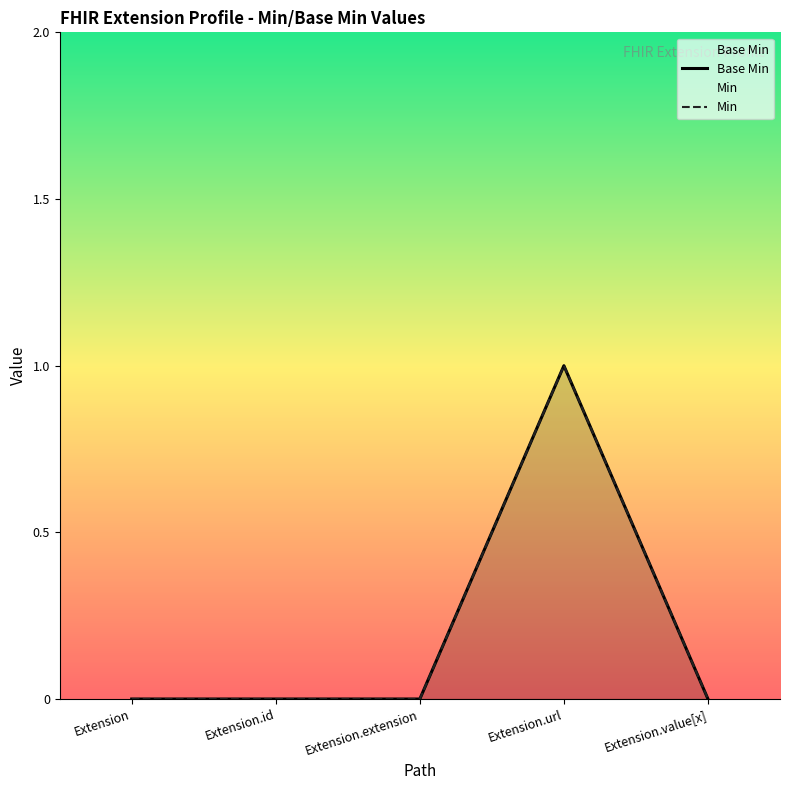

Reading left to right, what are all the values shown in this chart?

0	0	0	1	0